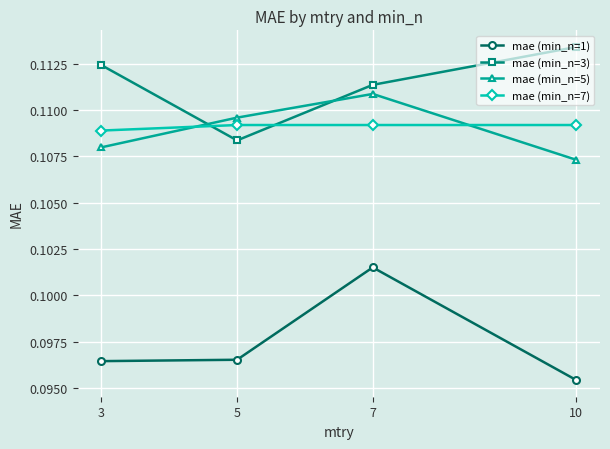

Count the mae (min_n=7) values in the range 0 to 1.

4